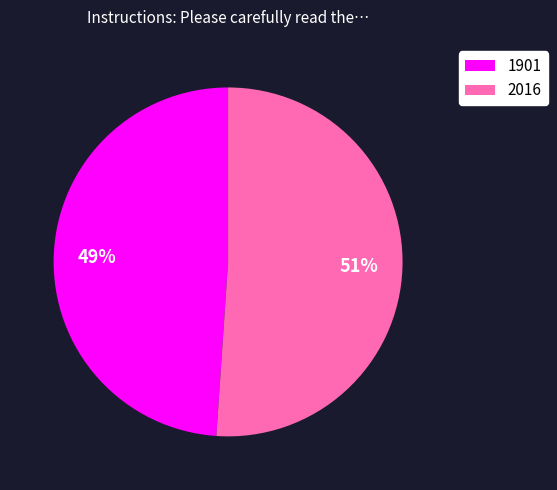

What percentage is the 2016 slice, to the nearest percent?

51%